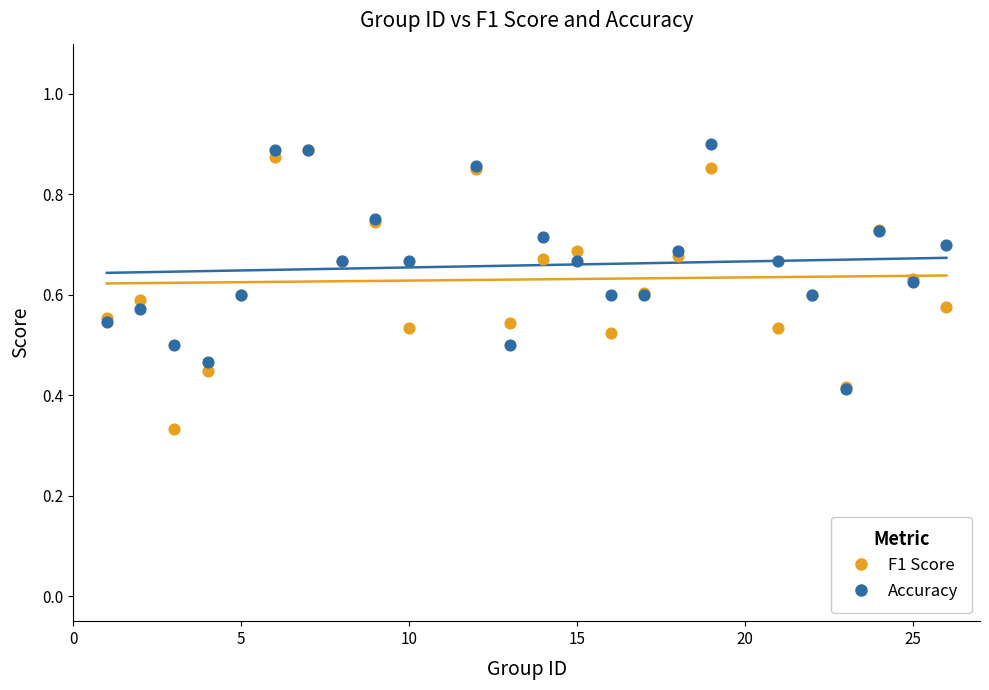

What are all the series names shown in the legend?

F1 Score, Accuracy